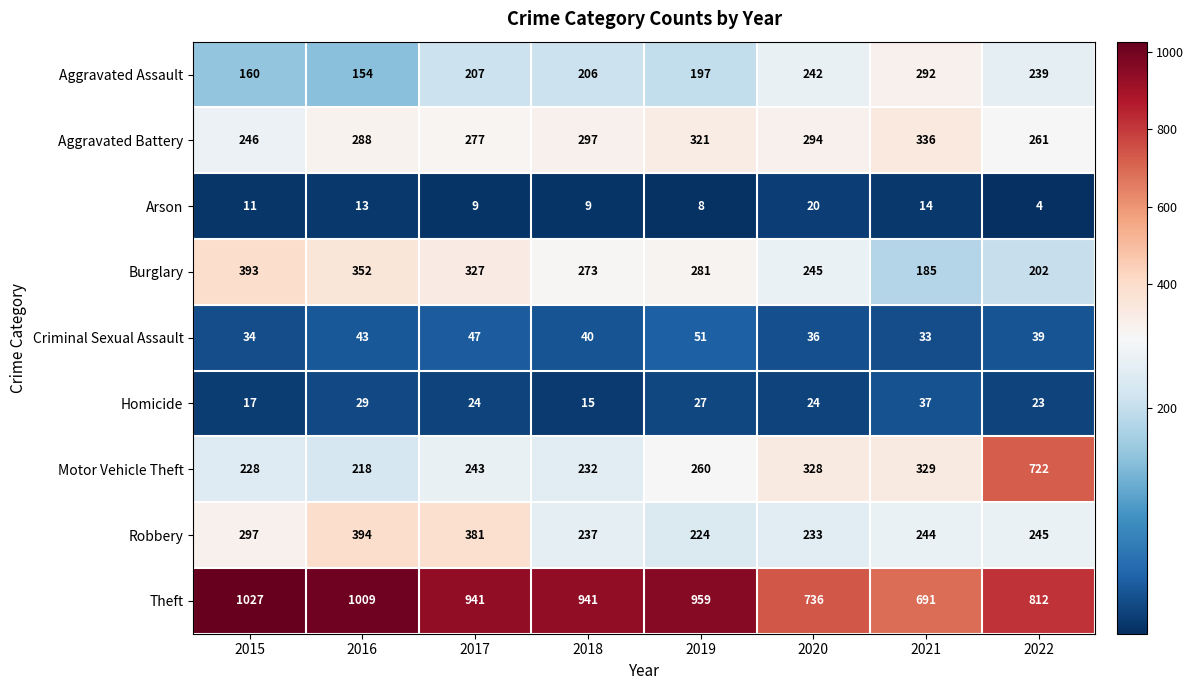

What is the sum of all Homicide values?

196